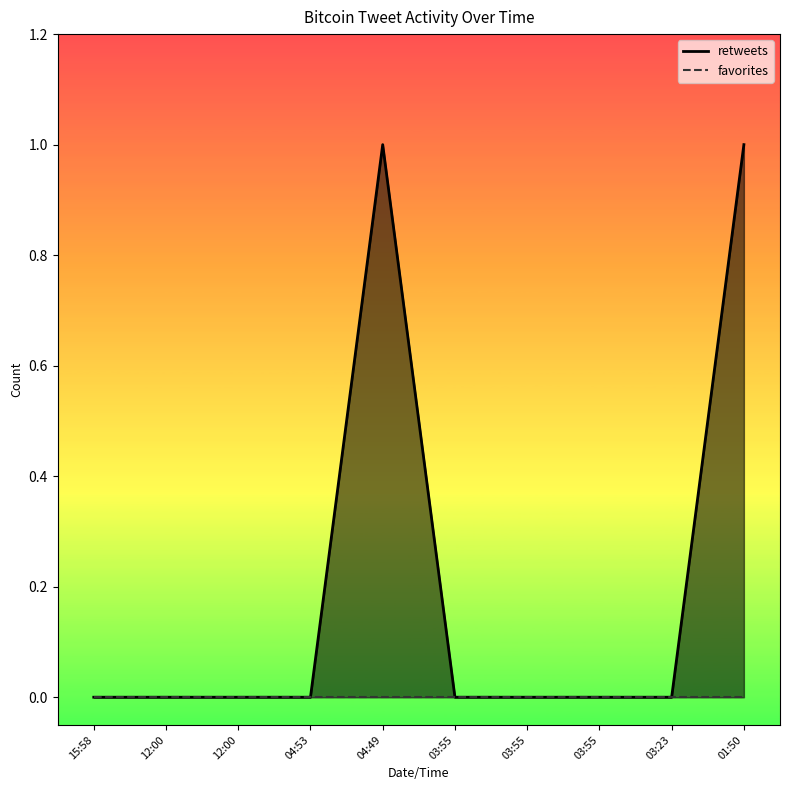

List the labels in order of retweets_line value, smallest first.

15:58, 12:00, 12:00, 04:53, 03:55, 03:55, 03:55, 03:23, 04:49, 01:50